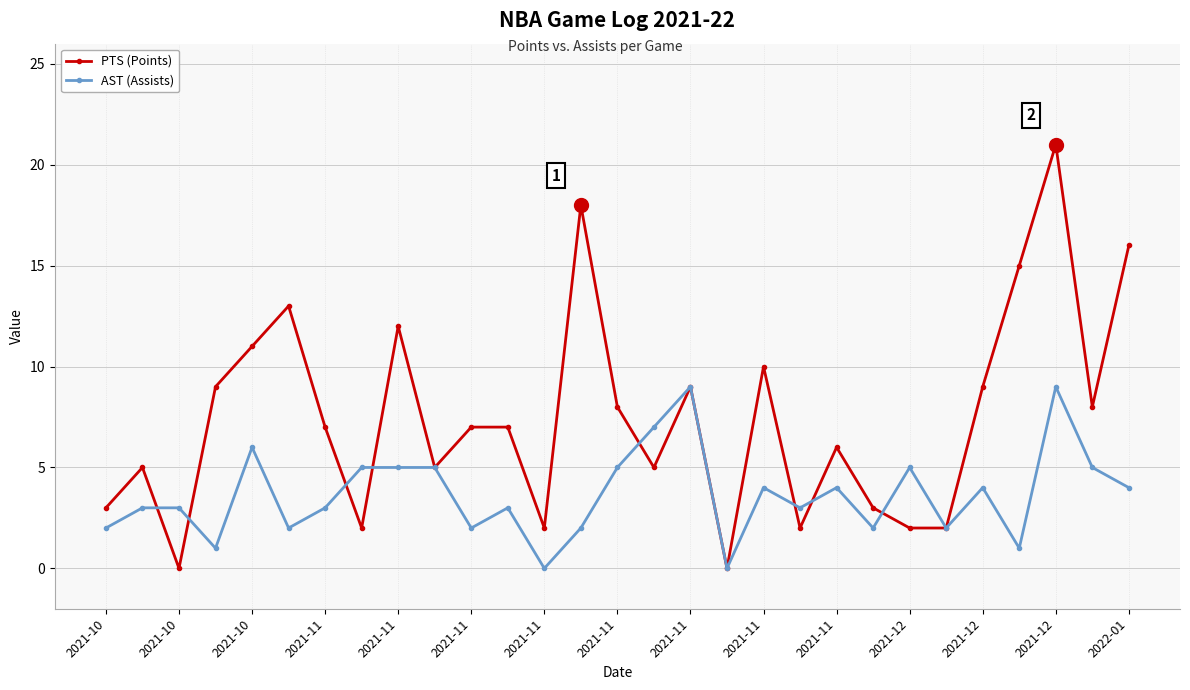

Does the chart display data point markers on the line(s)?

Yes